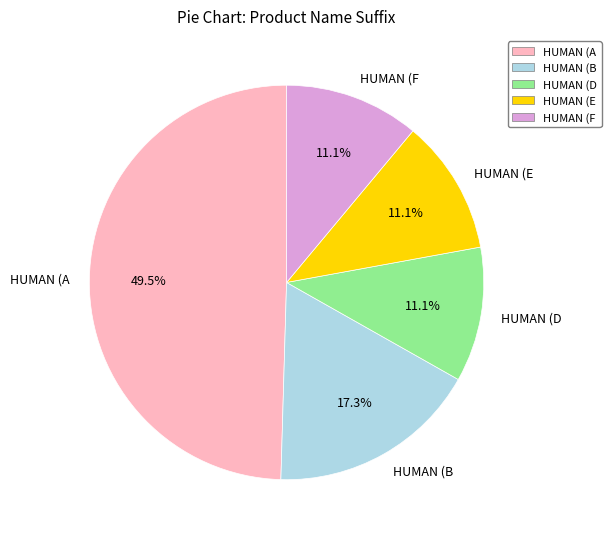

Count the number of slices in the pie.

5